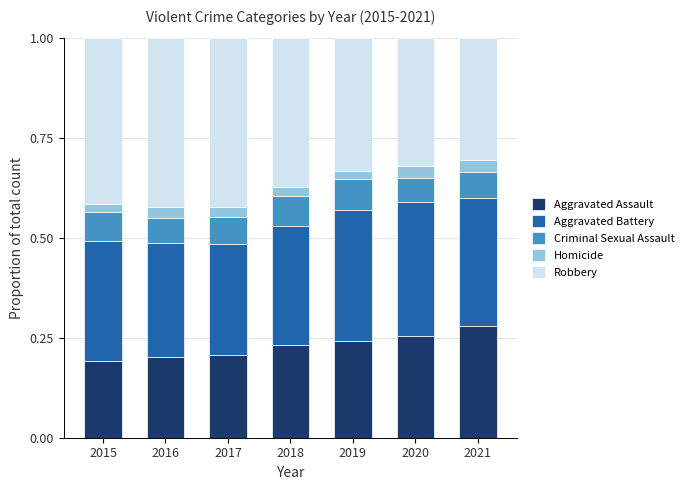

How many Aggravated Assault values are between 0 and 1?

7